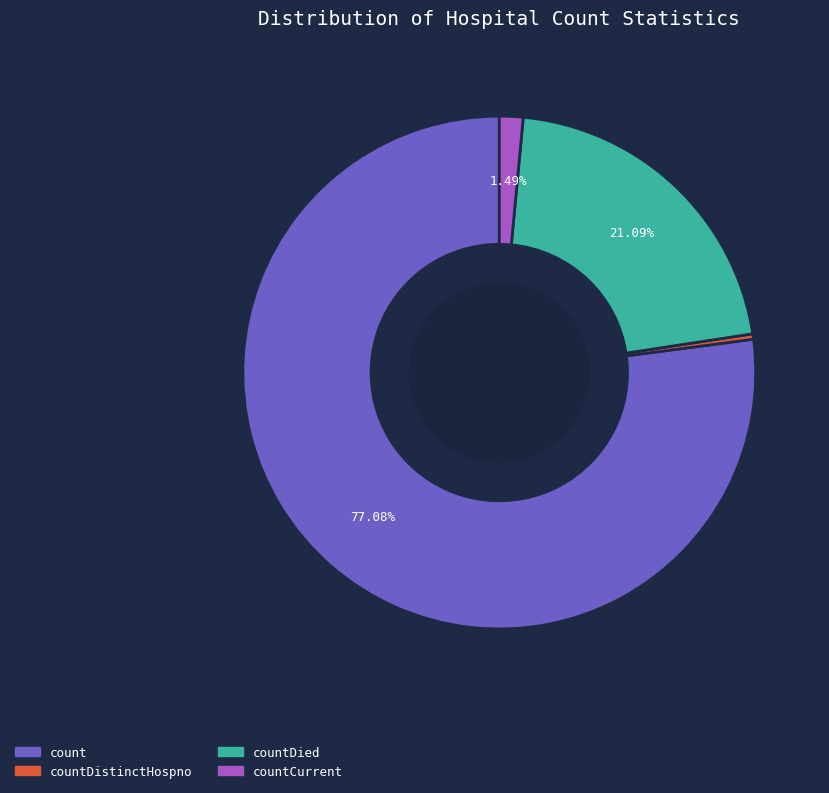

Is the sum of count and countCurrent greater than half?

Yes